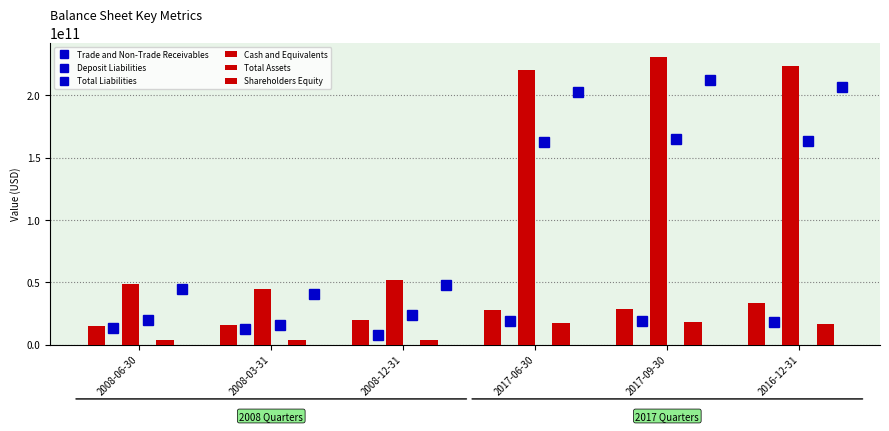

What is the label of the 4th bar from the left?

2017-06-30